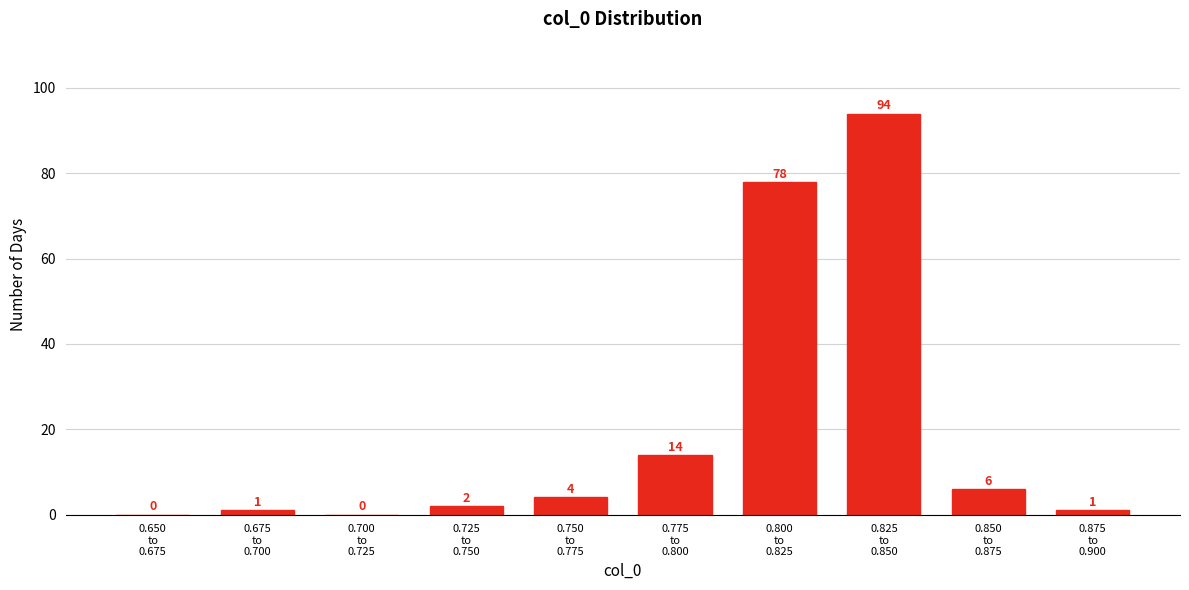

What is the sum of all values?

200